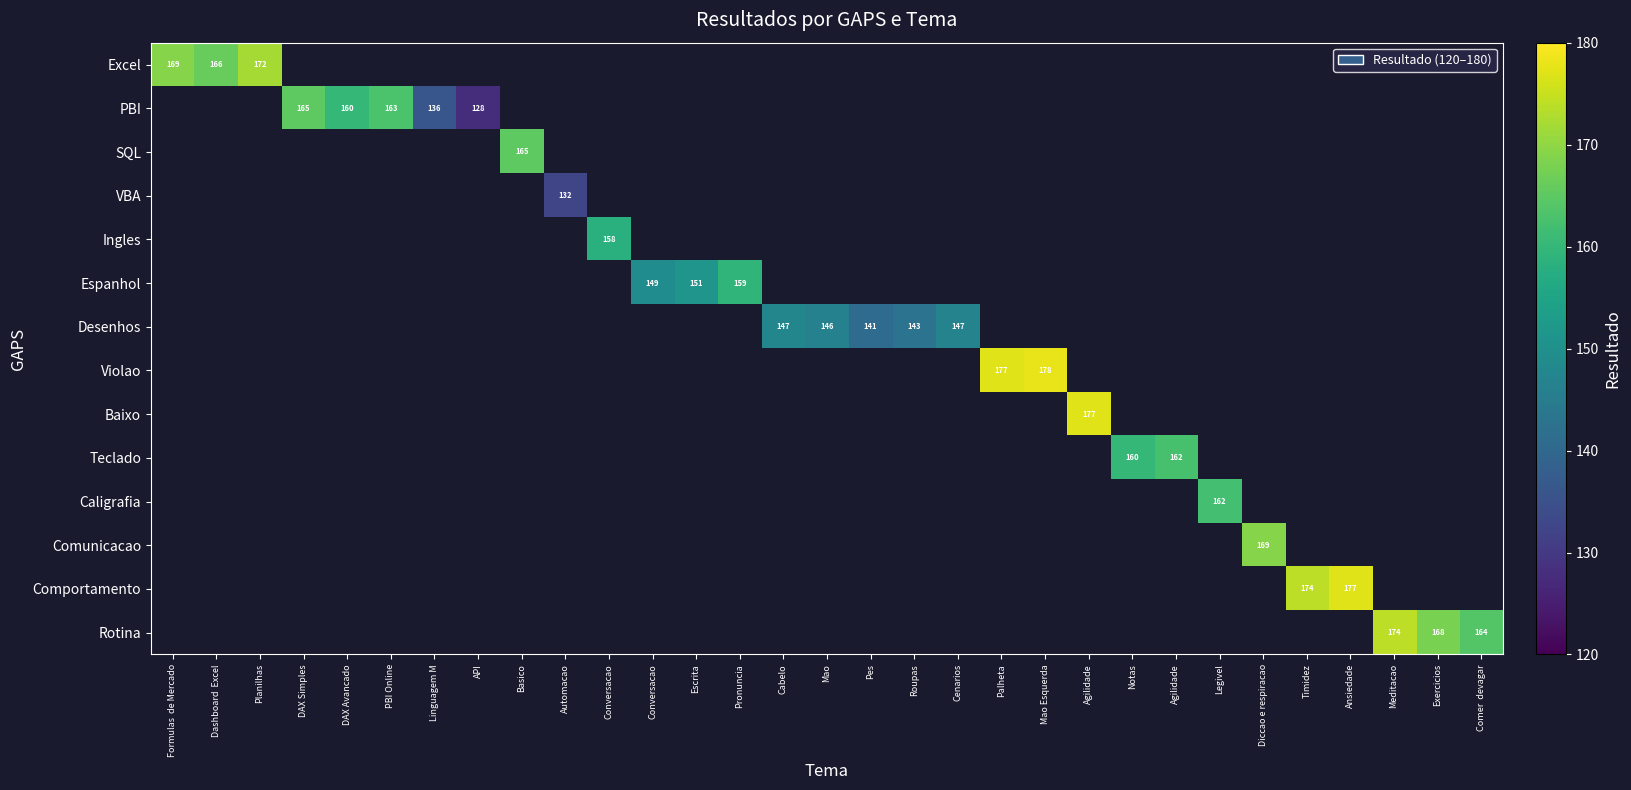

Which label corresponds to the largest value in the chart?

Mao Esquerda